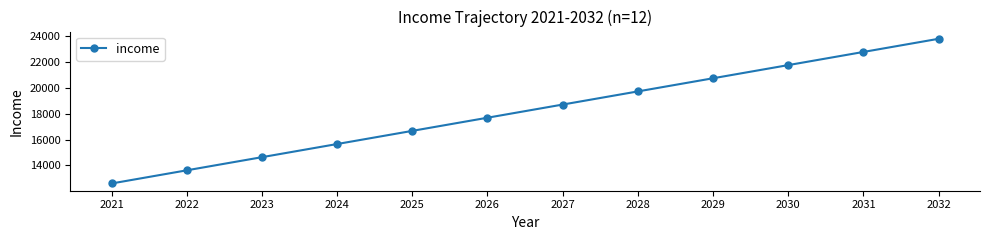

Reading left to right, transcribe all the data shown in this chart.

2021=12612	2022=13627	2023=14641	2024=15656	2025=16671	2026=17686	2027=18701	2028=19715	2029=20730	2030=21745	2031=22760	2032=23775